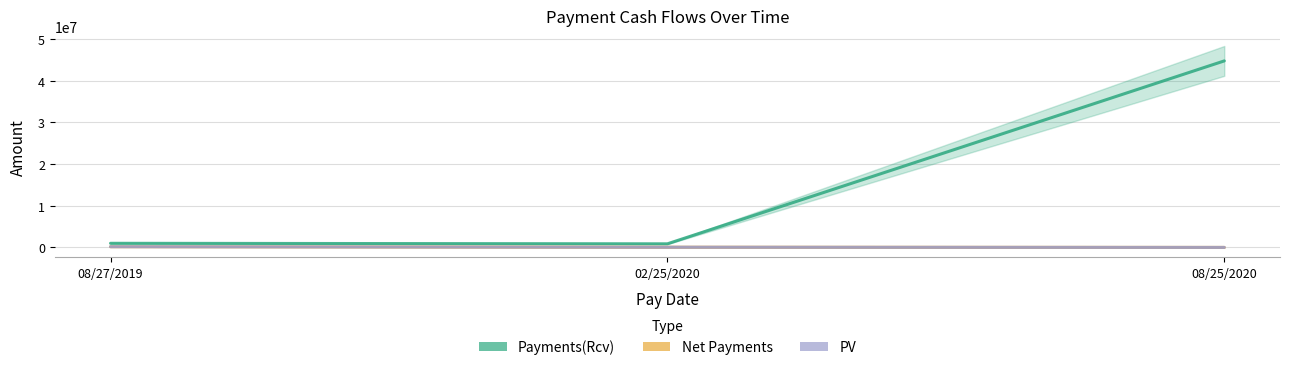

Rank the series at 02/25/2020 from highest to lowest value.

Payments(Rcv), Net Payments, PV